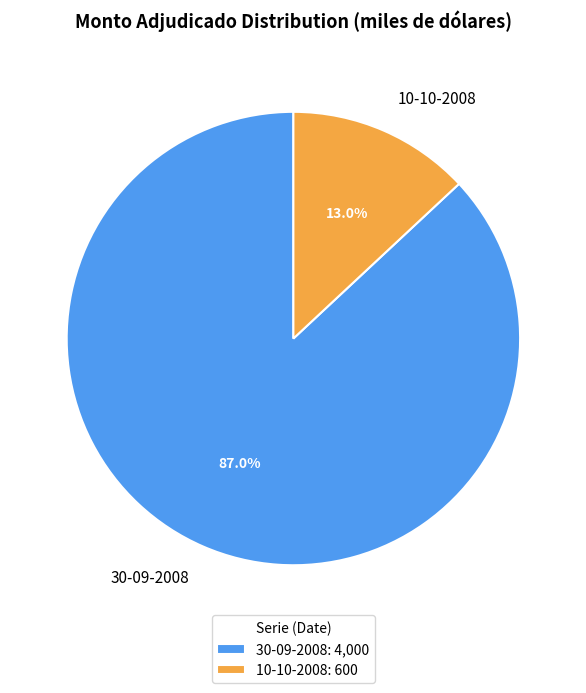

What is the total percentage of 10-10-2008 and 30-09-2008?

100.0%